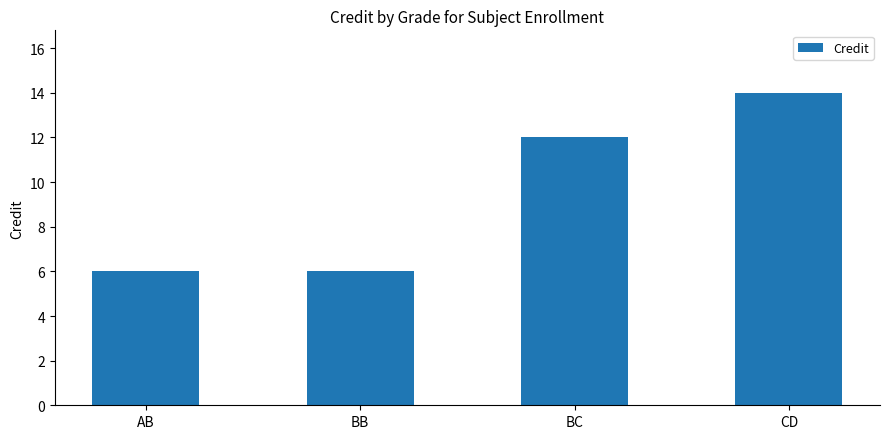

What is the greatest value displayed?

14